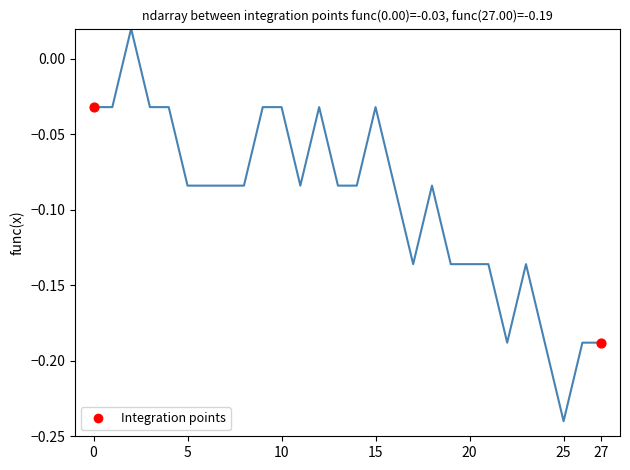

What is the difference between the maximum and minimum values?

0.3